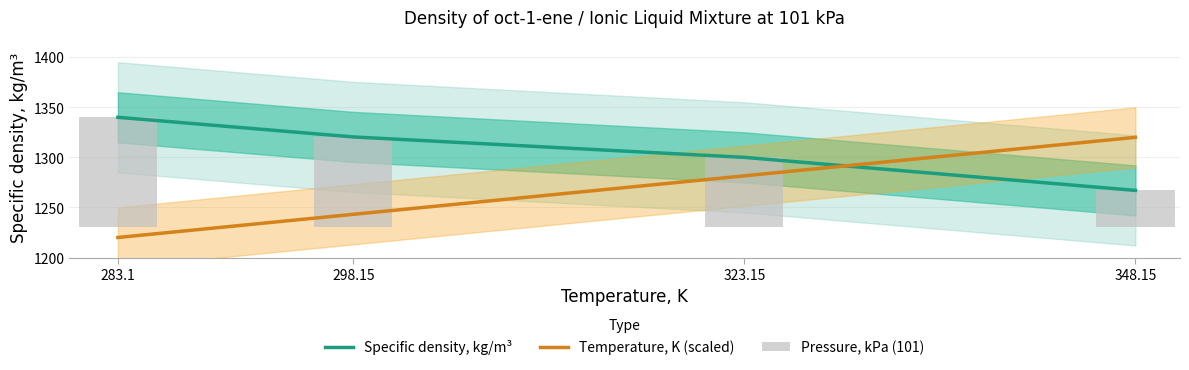

Rank the categories by Temperature, K (scaled) value from highest to lowest.

348.15, 323.15, 298.15, 283.1